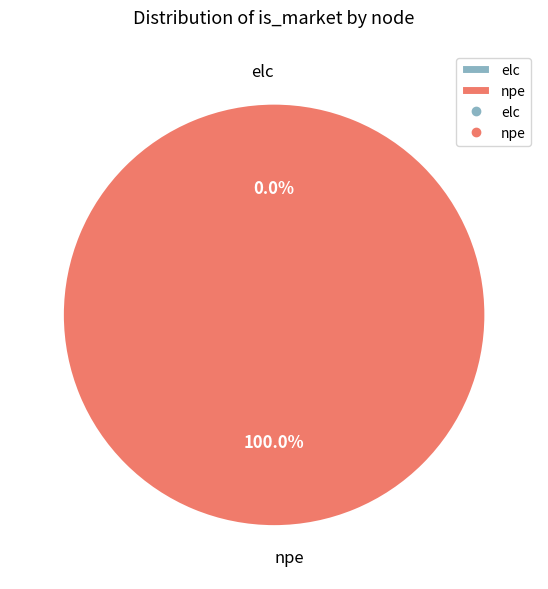

Rank the categories by value from highest to lowest.

npe, elc